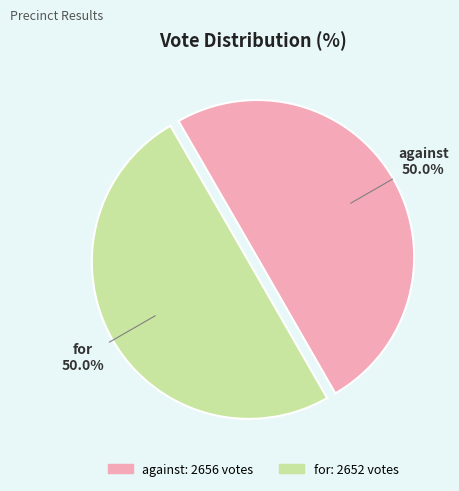

What percentage do against and for together represent?

100.0%